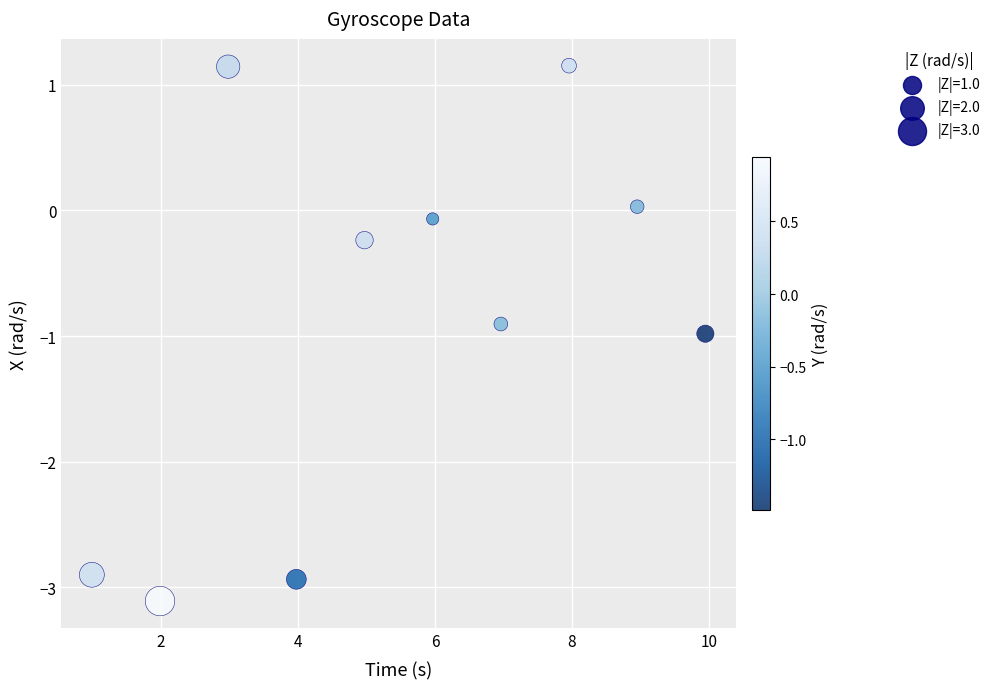

What is the range of Y values (max minus min)?

4.3